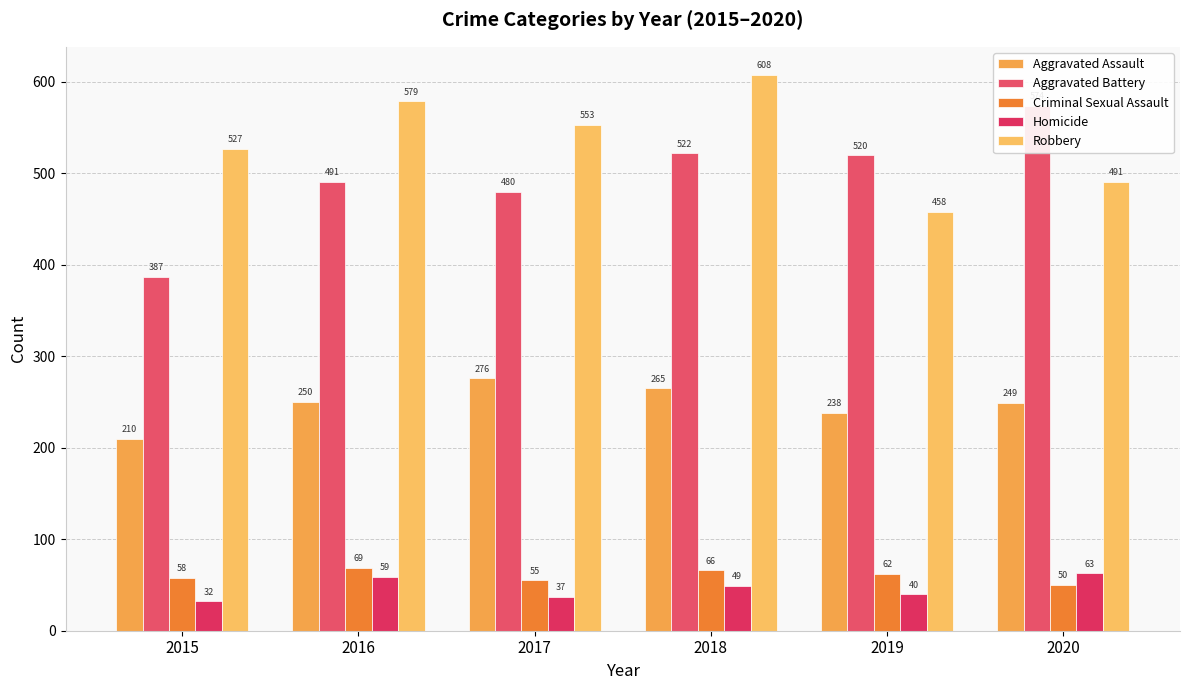

How many bars are there in each group?

5